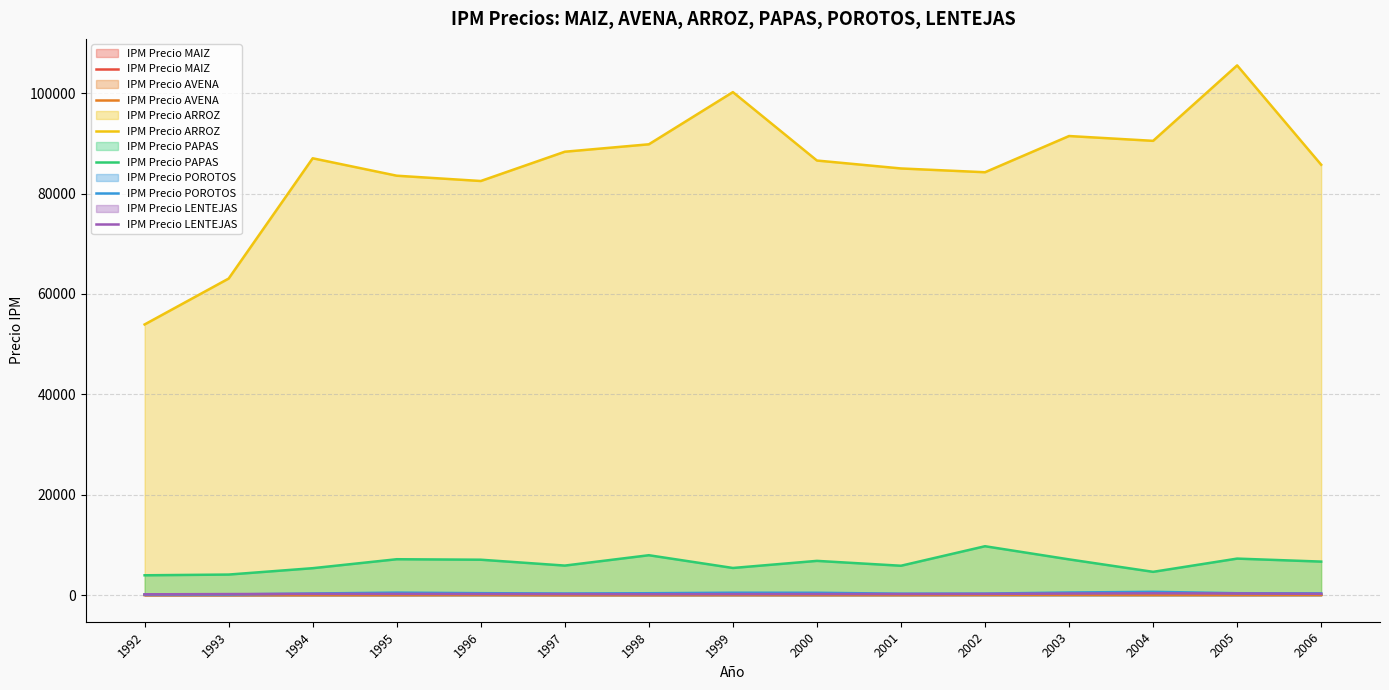

Which category has the lowest value in the IPM Precio MAIZ series?

1992